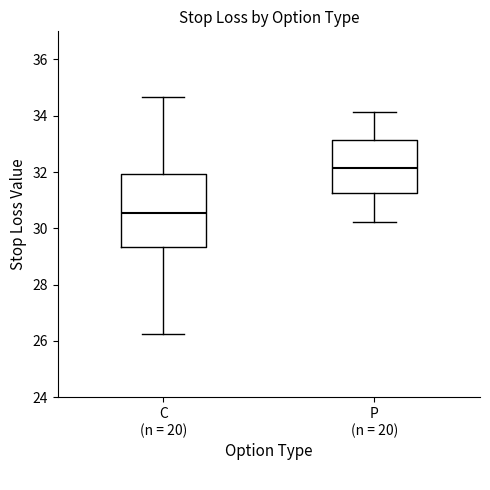

Reading left to right, transcribe this box plot: for each box, give where its median line is, the range the box spans, and where its two whiskers end, as read against the y-axis. The values are not printed on the chart, so give them approximately, as read against the axis.

C (n = 20): median 30.6, box 29.4 to 32.0, whiskers 26.2 to 34.6
P (n = 20): median 32.2, box 31.2 to 33.2, whiskers 30.2 to 34.2